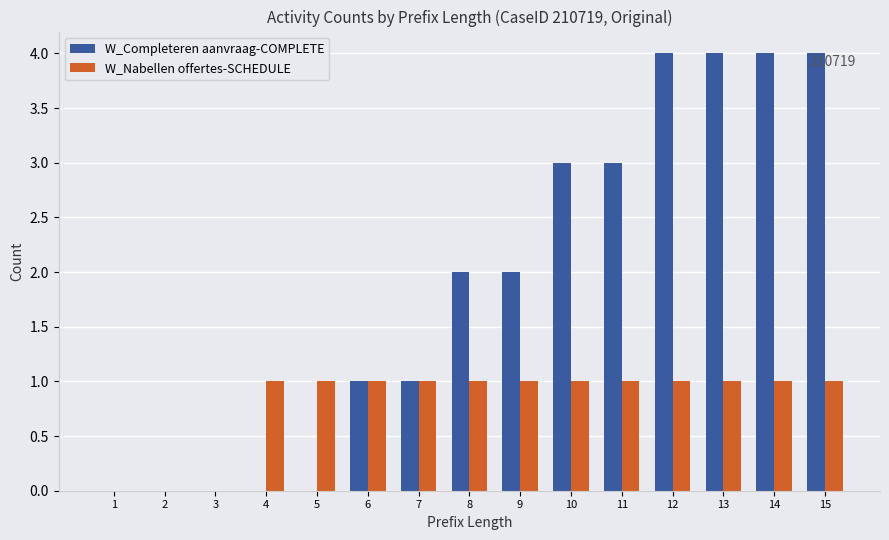

What is the maximum value for W_Completeren aanvraag-COMPLETE?

4